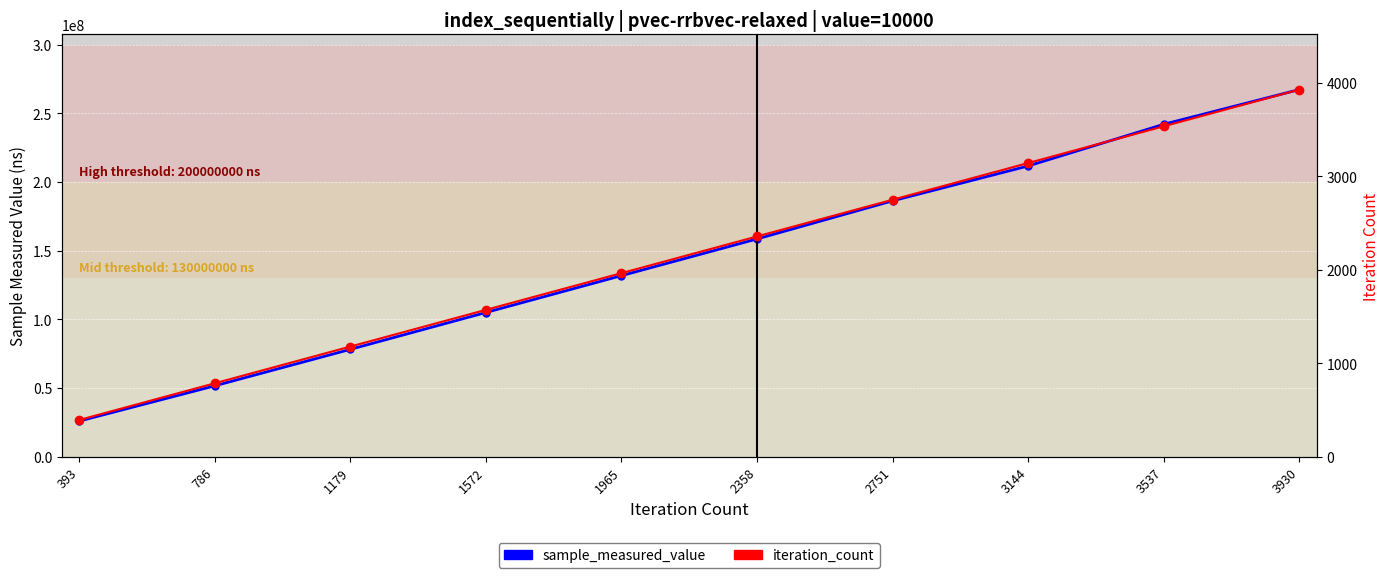

True or false: sample_measured_value has a value of 186317523 at 2751.

True